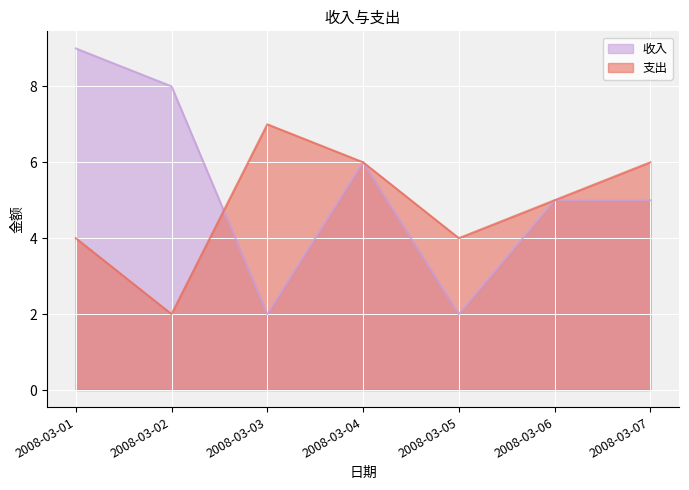

What is the value of the 支出 point at the 2nd from the left?

2